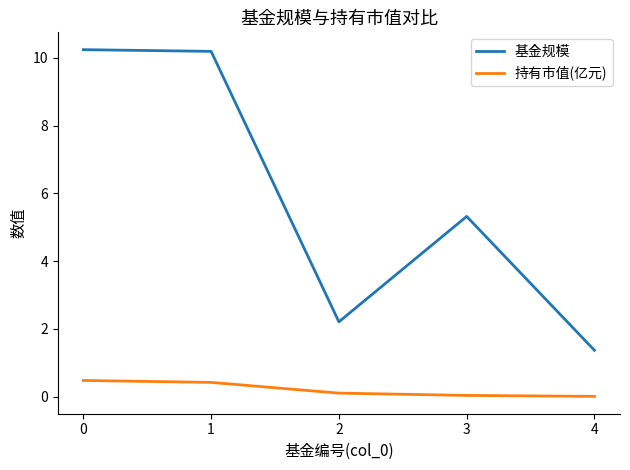

True or false: 基金规模 and 持有市值(亿元) cross at least once.

False